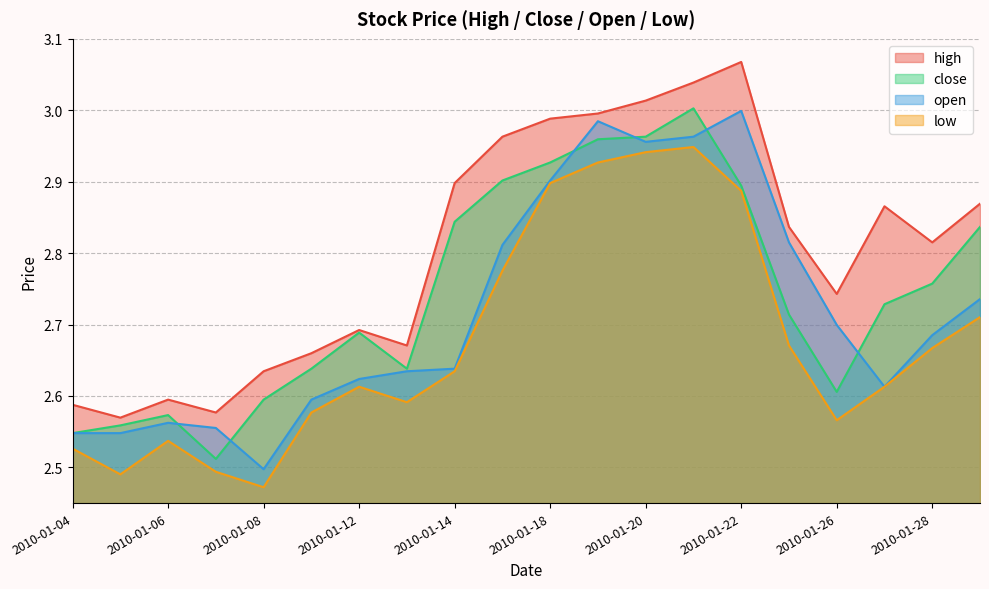

Which category has the lowest value across all series?

2010-01-08